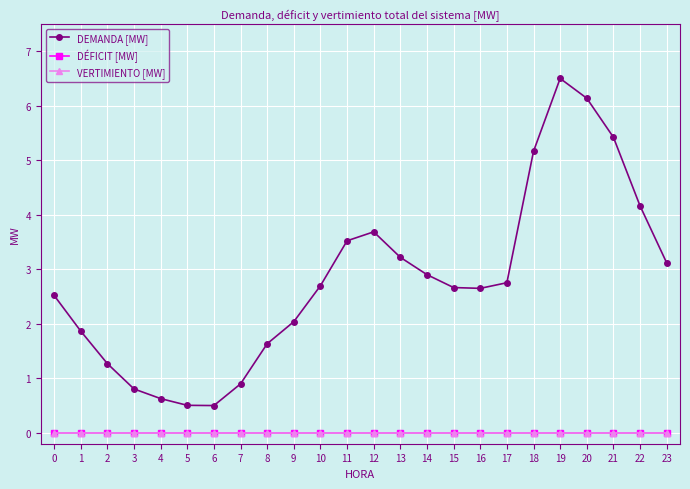

Rank the categories by DEMANDA [MW] value from lowest to highest.

6, 5, 4, 3, 7, 2, 8, 1, 9, 0, 16, 15, 10, 17, 14, 23, 13, 11, 12, 22, 18, 21, 20, 19